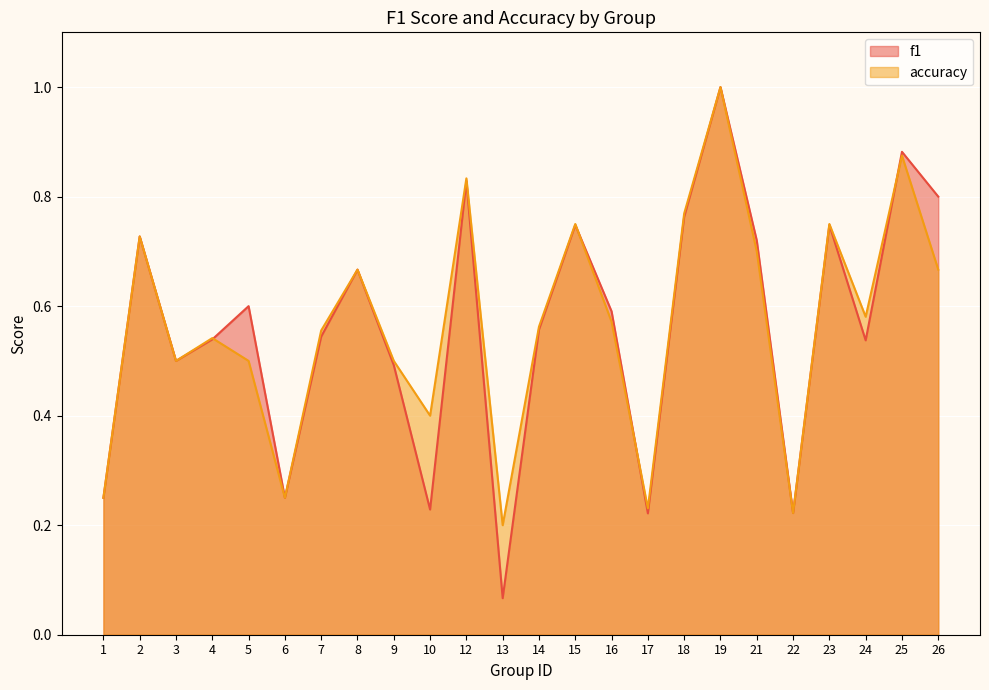

Where is accuracy nearest to the value 0?

13